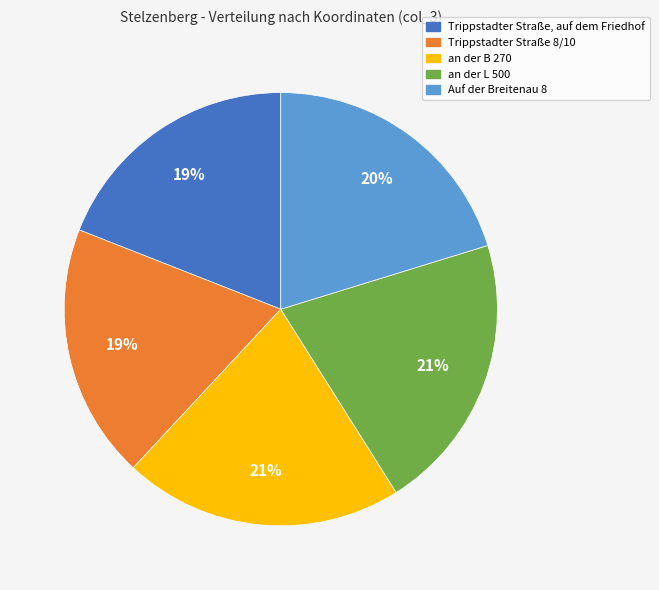

What percentage is the Auf der Breitenau 8 slice, to the nearest percent?

20%